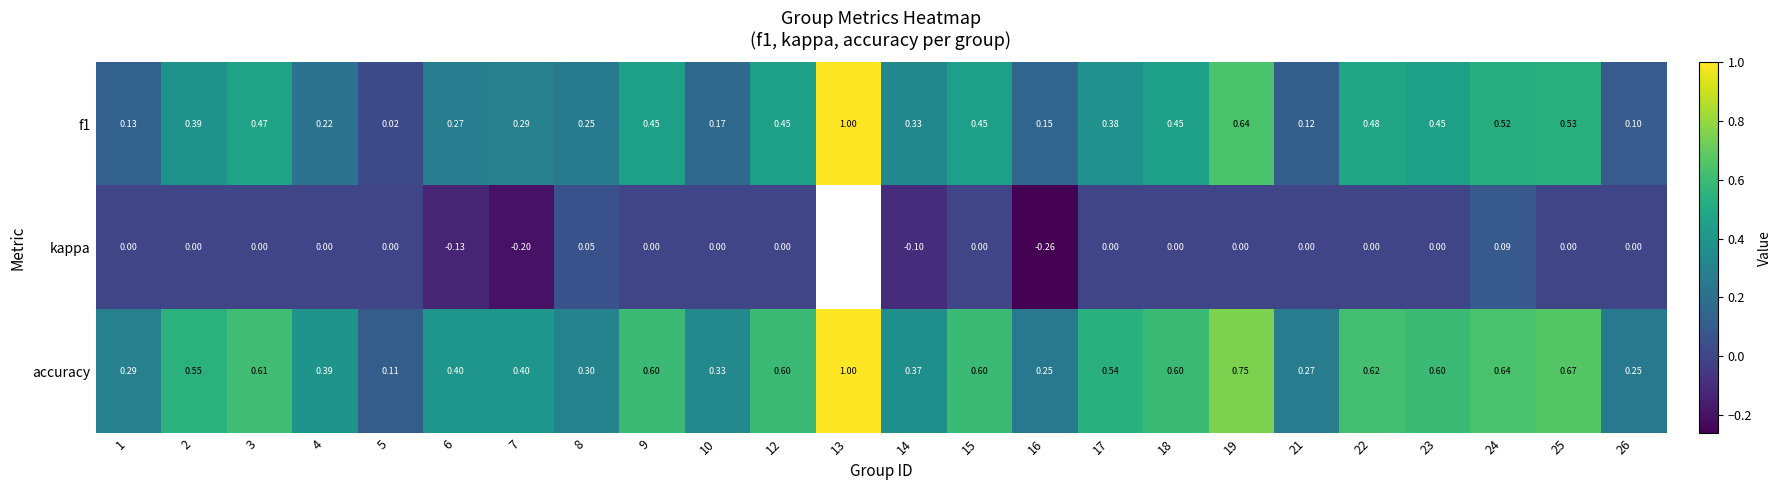

What is the approximate value of f1 at 17?

0.4